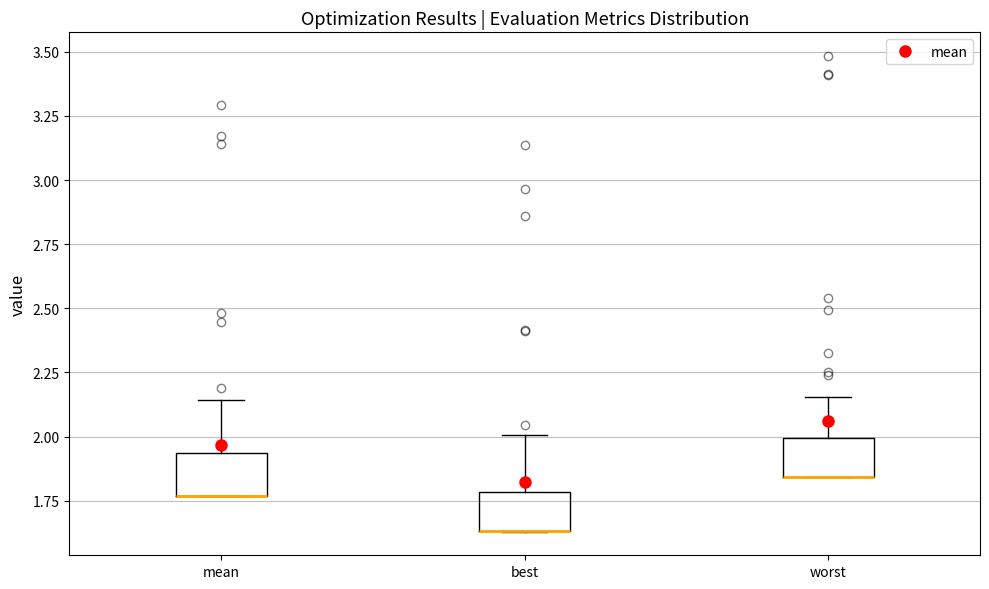

Where does the upper whisker of the box for mean end on the y-axis? The values are not printed on the chart, so give them approximately, as read against the axis.

2.15